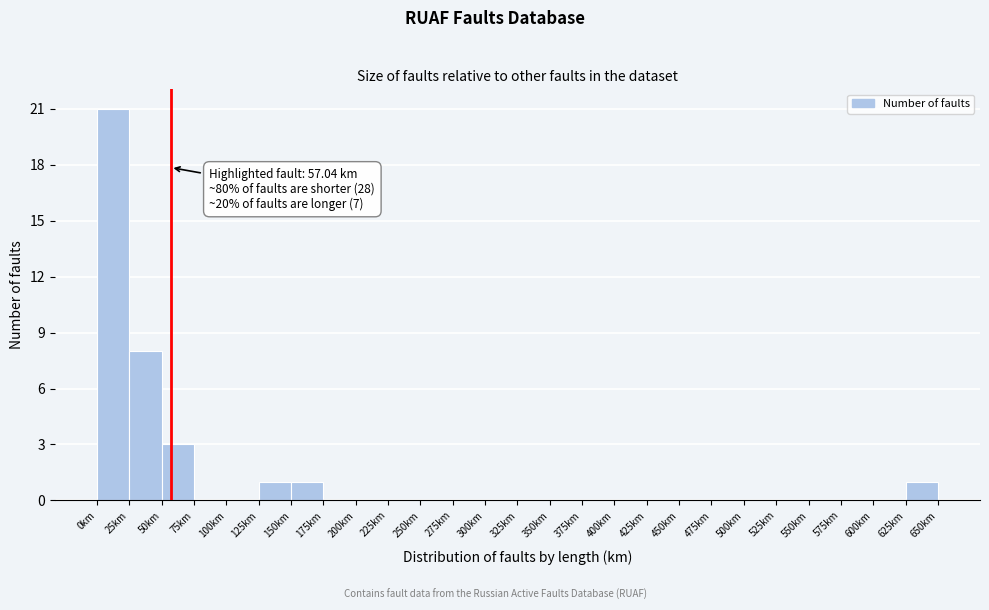

Over which range of the x-axis is the bar tallest?

0 to 25